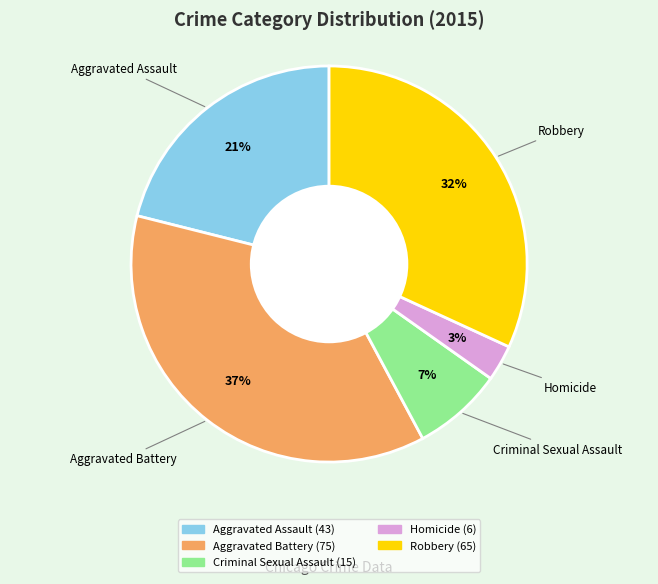

What percentage is the Aggravated Battery slice, to the nearest percent?

37%